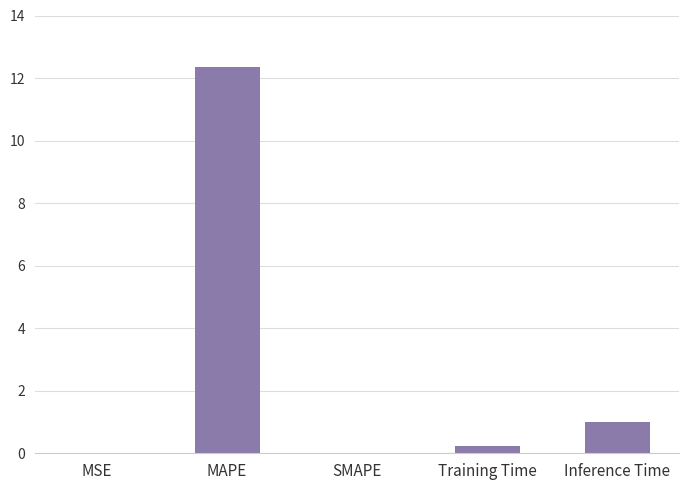

Read the value at Inference Time.

1.0